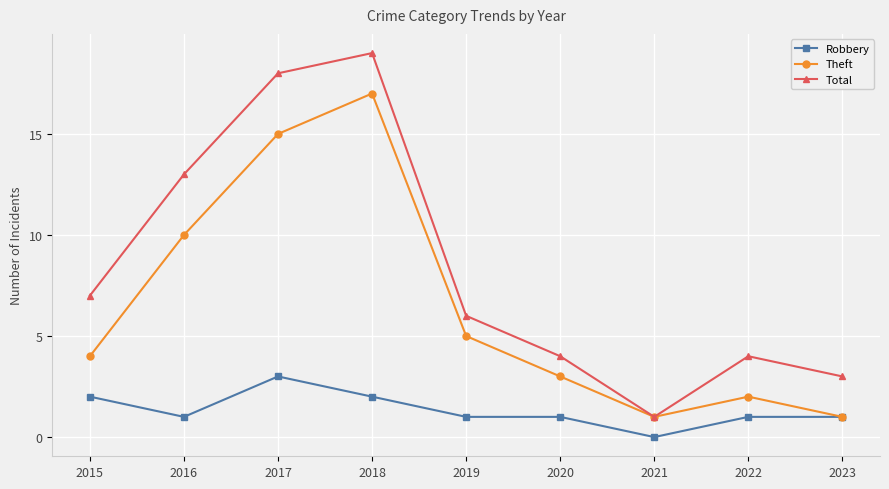

List the series in order of their peak value, lowest first.

Robbery, Theft, Total